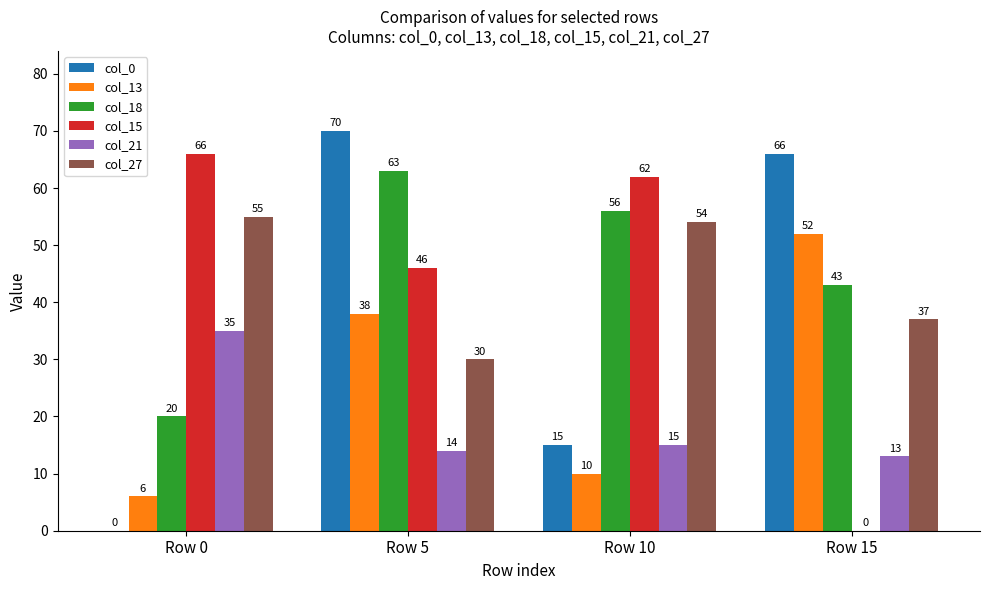

Reading left to right, extract all data points from this chart.

col_0: Row 0=0	Row 5=70	Row 10=15	Row 15=66
col_13: Row 0=6	Row 5=38	Row 10=10	Row 15=52
col_18: Row 0=20	Row 5=63	Row 10=56	Row 15=43
col_15: Row 0=66	Row 5=46	Row 10=62	Row 15=0
col_21: Row 0=35	Row 5=14	Row 10=15	Row 15=13
col_27: Row 0=55	Row 5=30	Row 10=54	Row 15=37